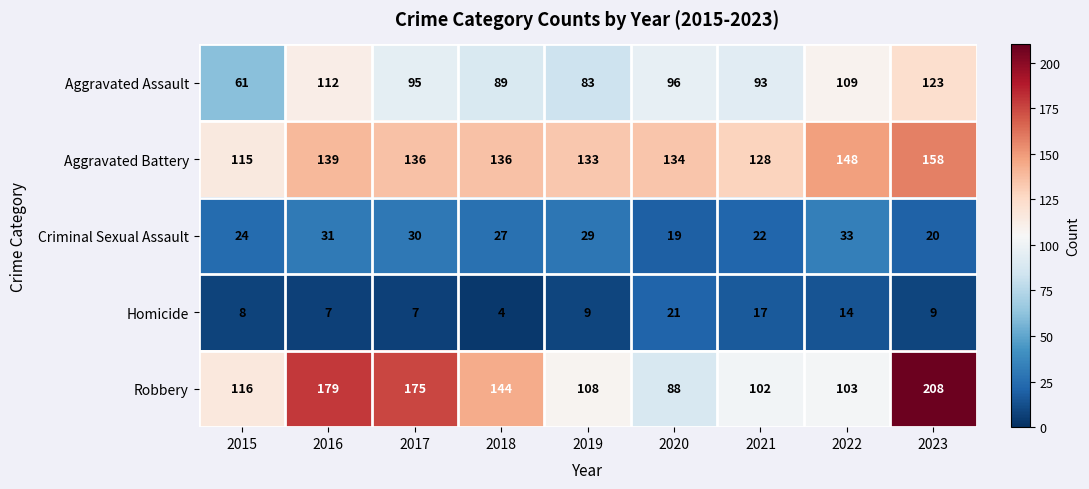

What is the average value of the Aggravated Battery series?

136